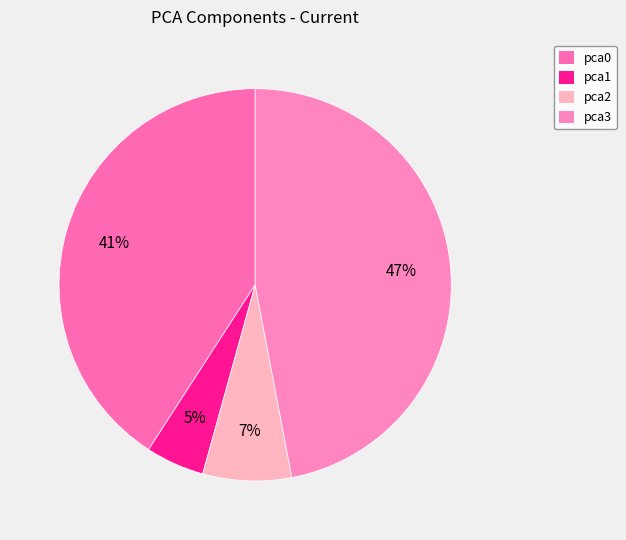

Rank the categories by value from highest to lowest.

pca3, pca0, pca2, pca1